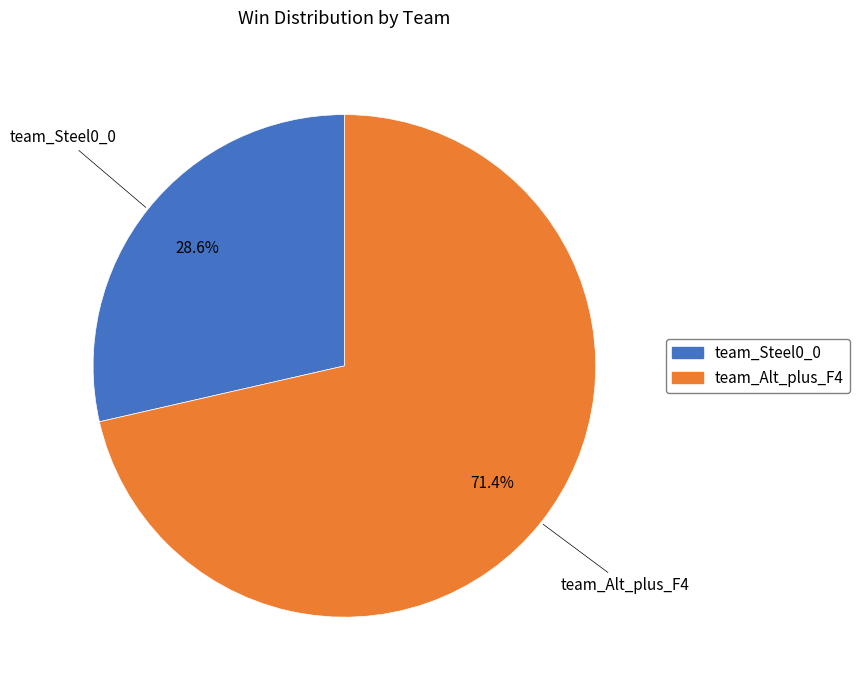

What percentage is the team_Alt_plus_F4 slice, to the nearest percent?

71%